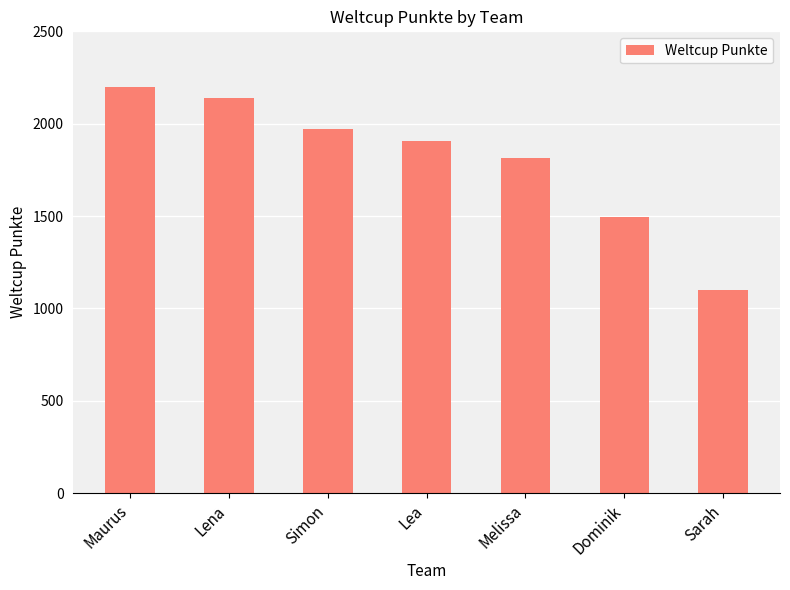

What is the label of the 6th bar from the left?

Dominik